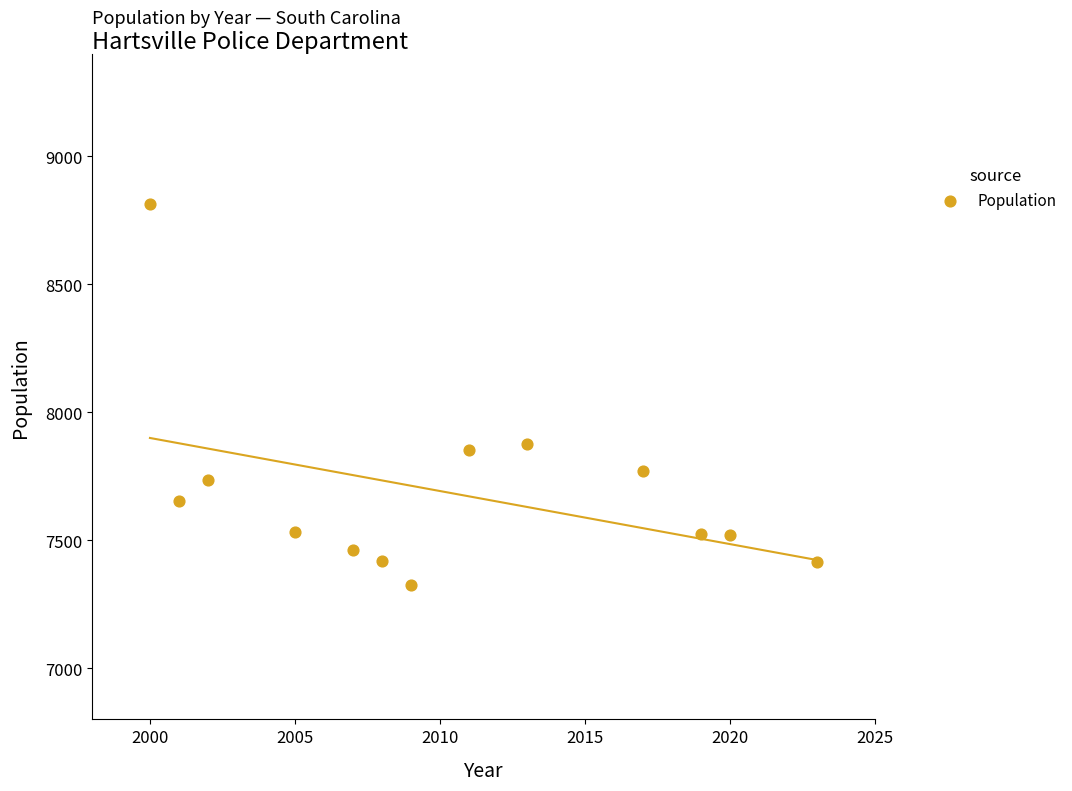

What is the range of X values (max minus min)?

23